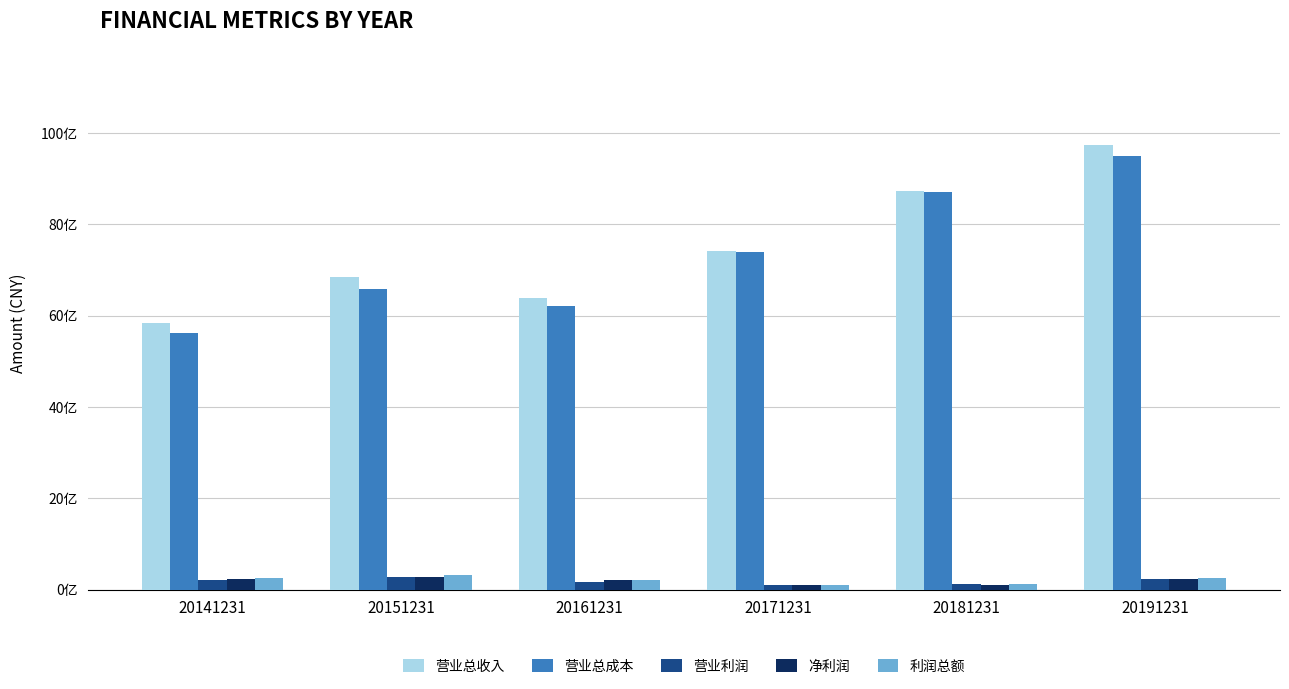

What are all the series names shown in the legend?

营业总收入, 营业总成本, 营业利润, 净利润, 利润总额